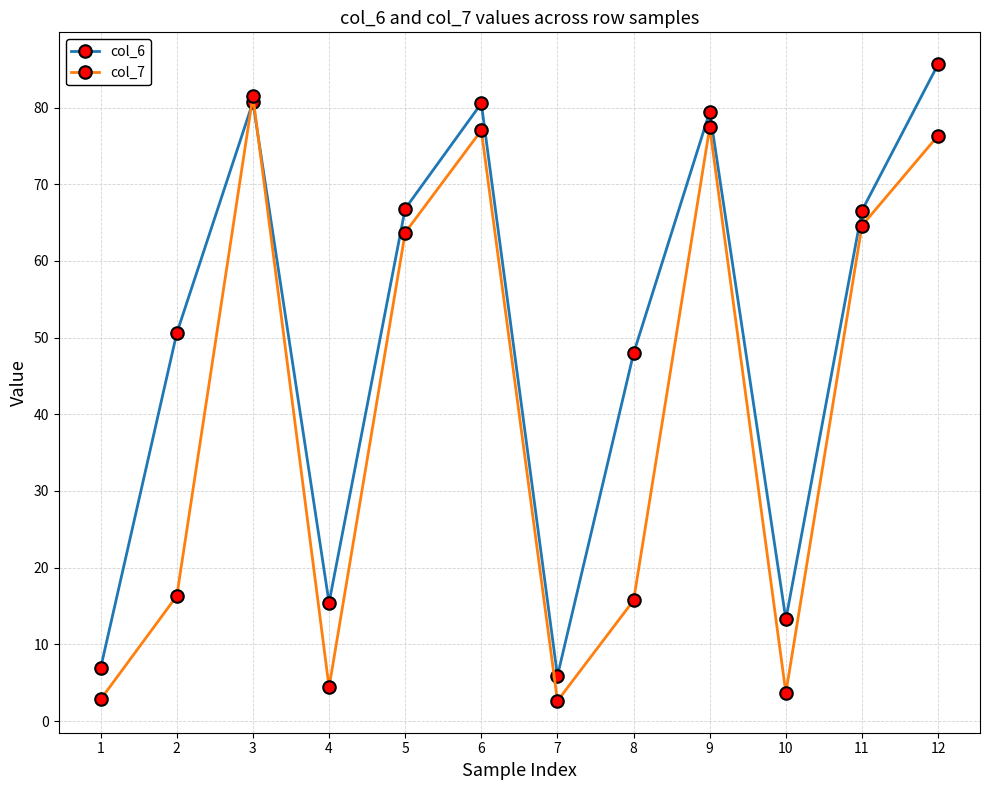

How many series are shown in this chart?

2